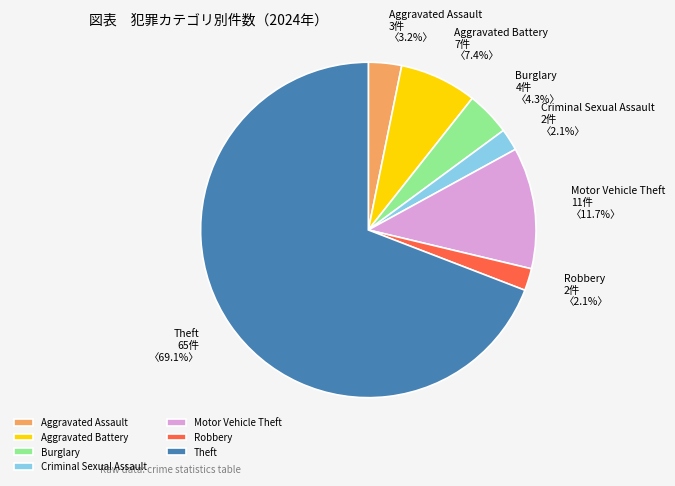

To the nearest percent, what is the average slice percentage?

14%